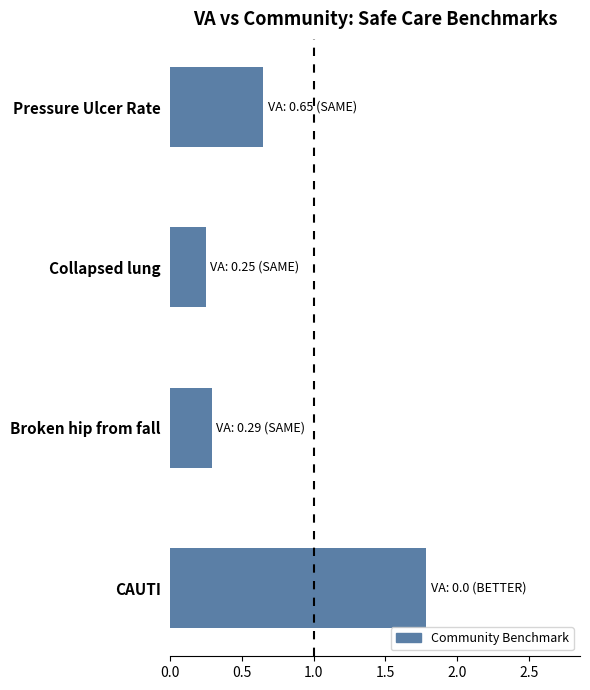

What is the sum of all values?

3.0